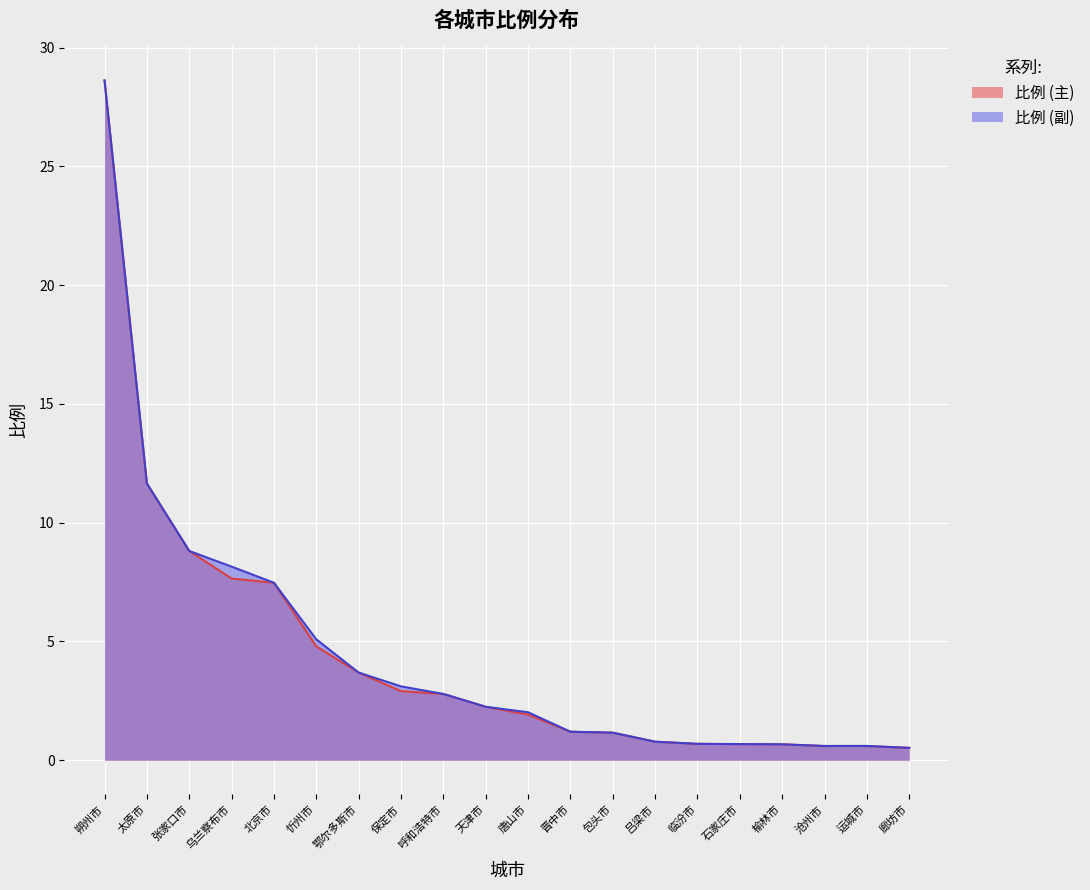

What is the greatest value displayed?

28.6